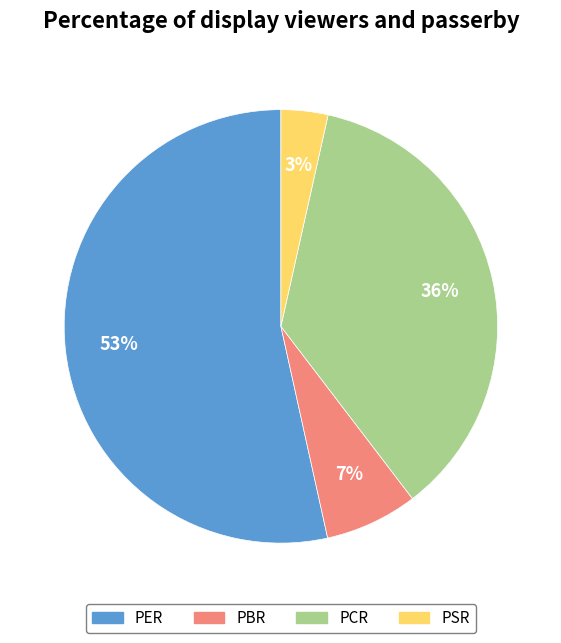

To the nearest percent, what is the difference between the PBR and PCR slice percentages?

29%